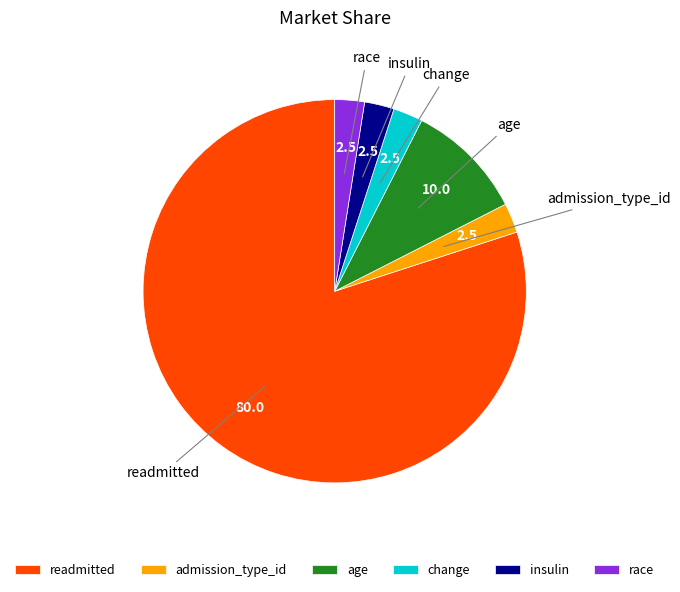

True or false: age accounts for 25% of the total.

False